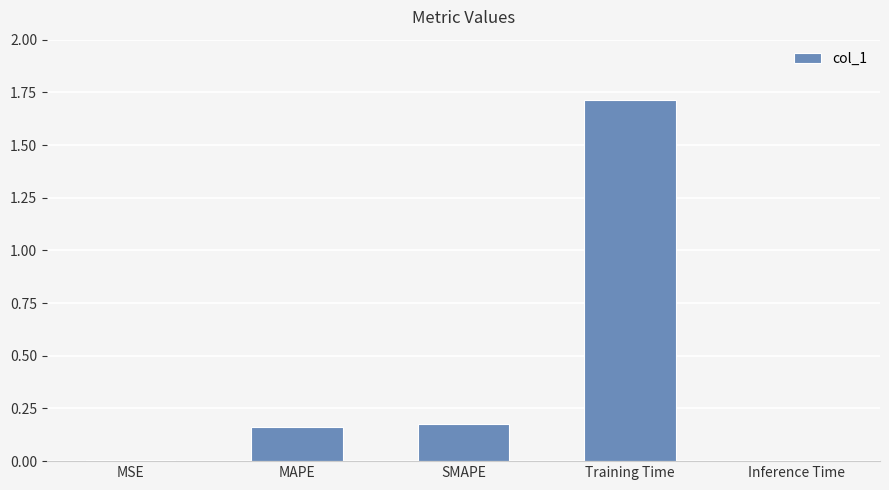

Approximately how many times larger is the value at SMAPE compared to Training Time?

0.1